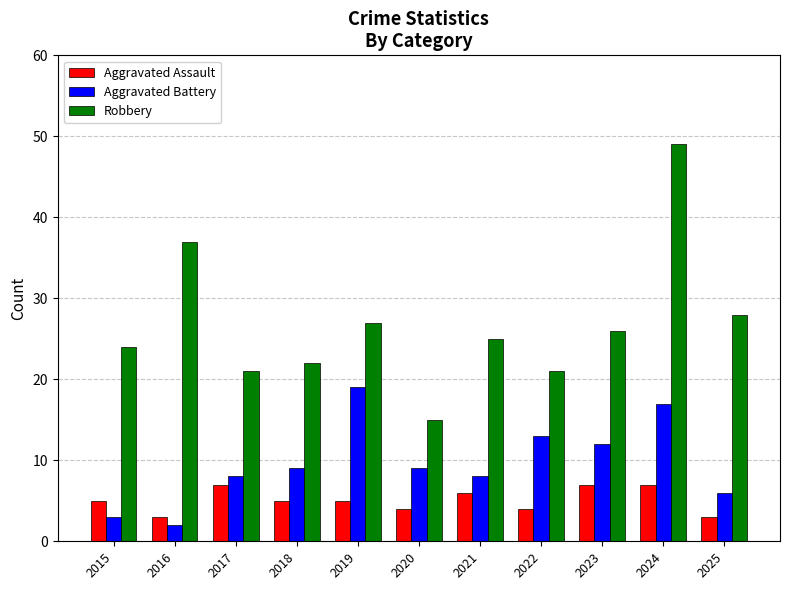

How many groups of bars are there?

11